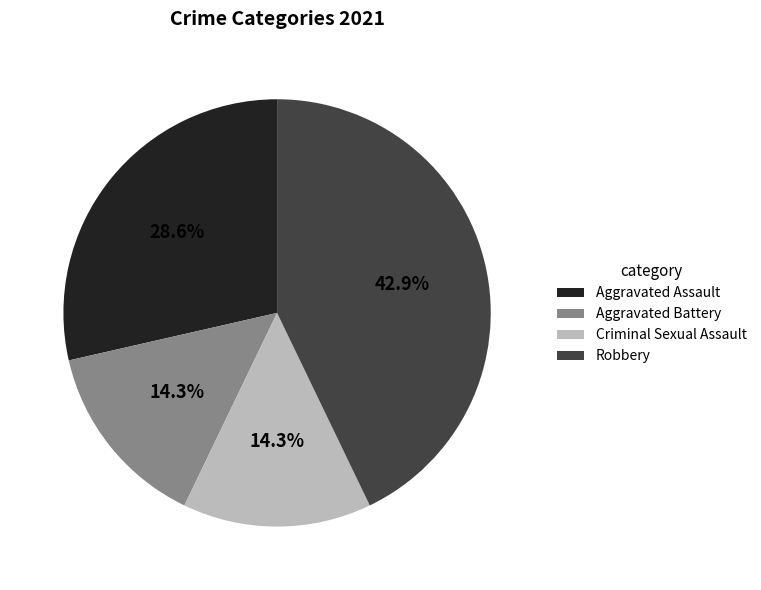

Do Robbery and Criminal Sexual Assault together represent more than half of the pie?

Yes